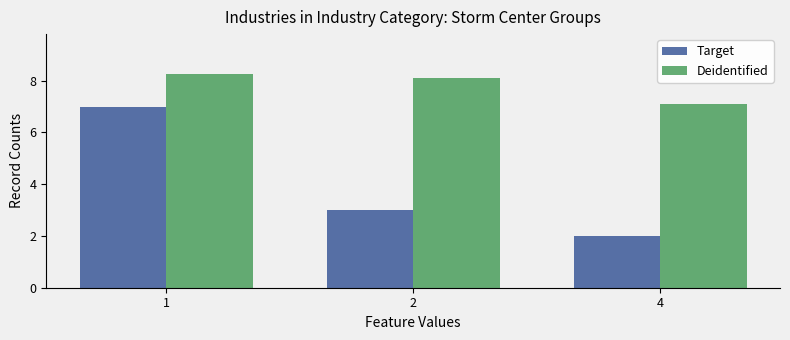

How many groups of bars are there?

3